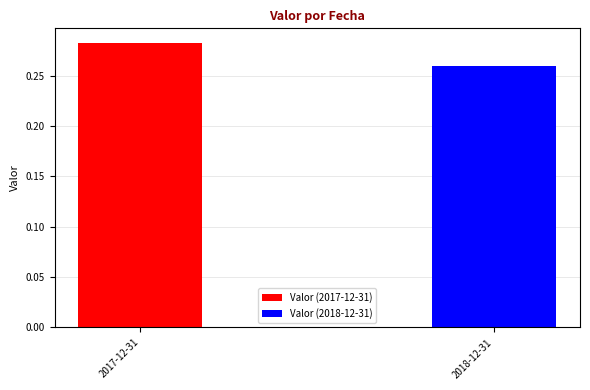

At which category does the chart reach its minimum across all series?

2018-12-31